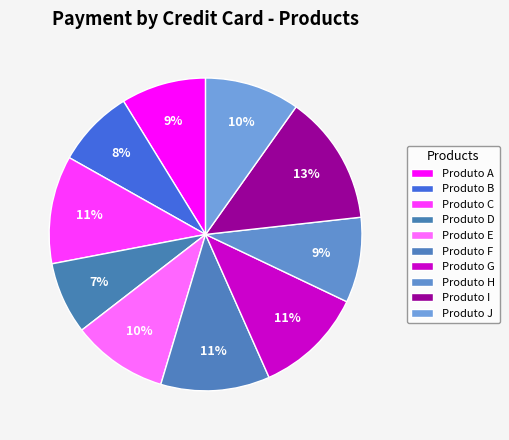

To the nearest percent, what is the difference between the largest and smallest slice percentages?

6%